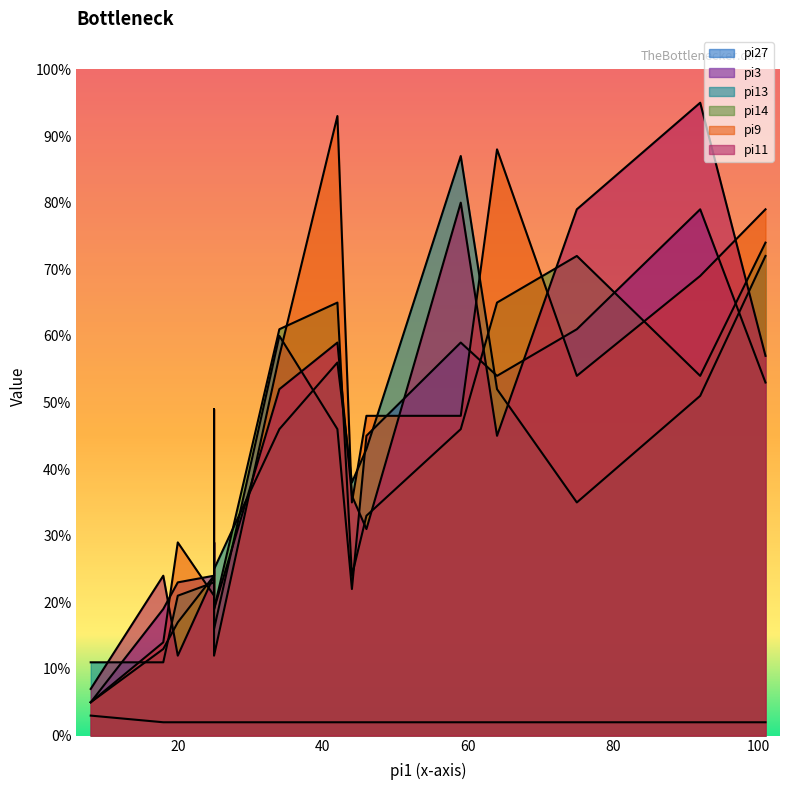

Which series has the largest range (max minus min)?

pi9